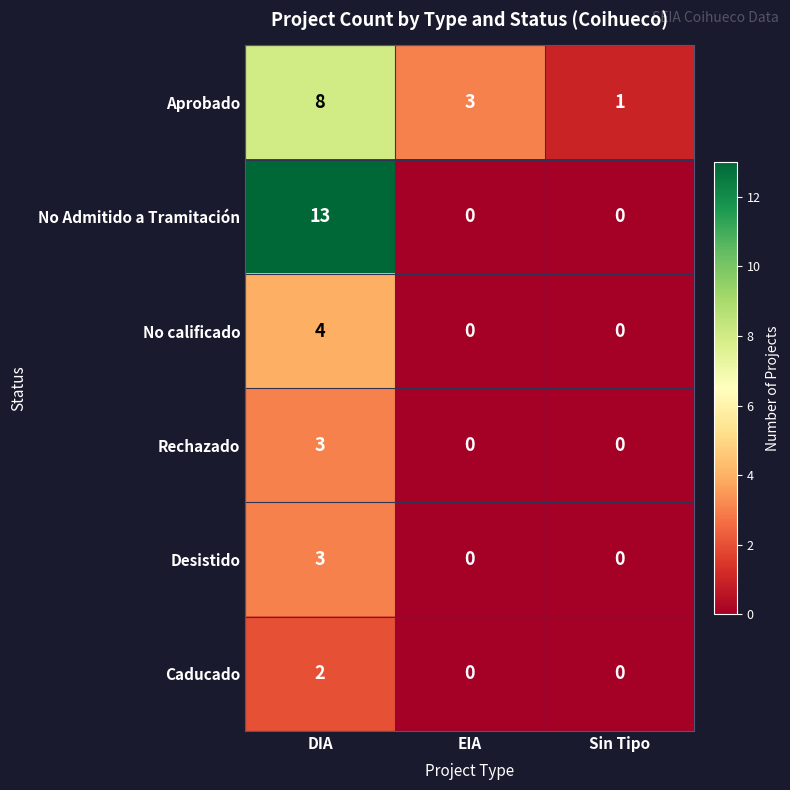

What is the approximate value of No calificado at DIA?

4